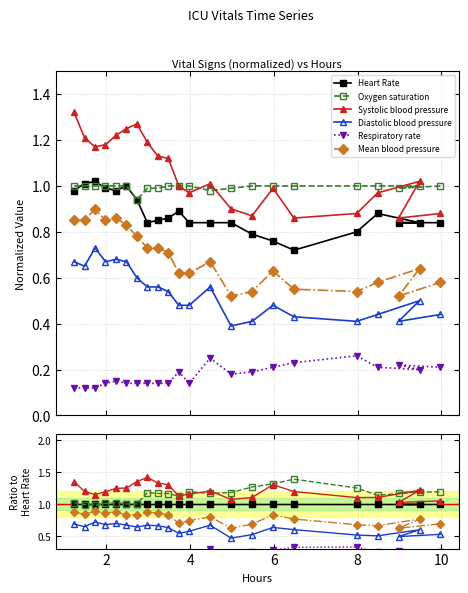

After their last crossing, which series has the higher values: Systolic blood pressure or Oxygen saturation?

Oxygen saturation